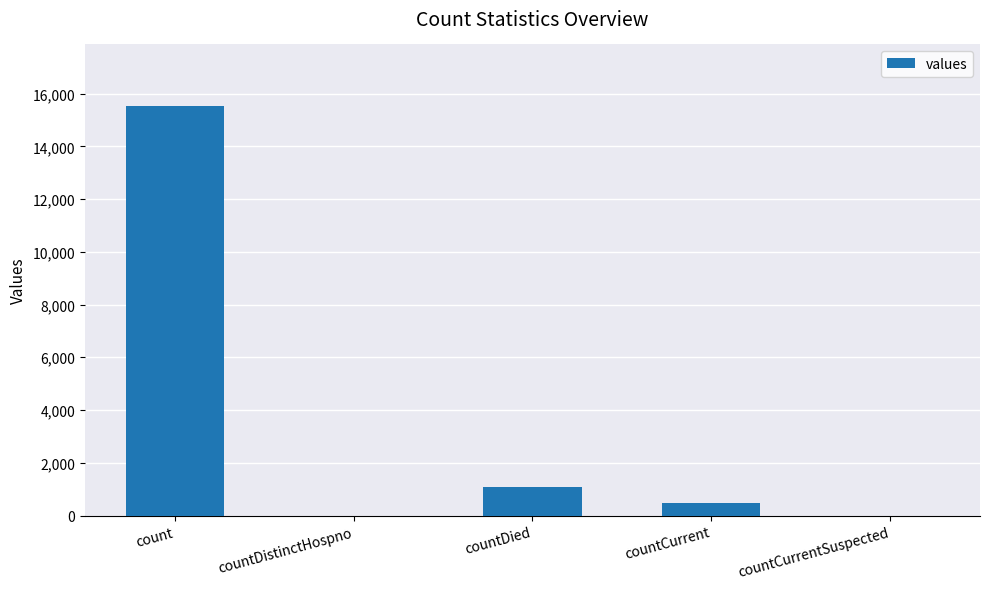

Are the bars horizontal?

No